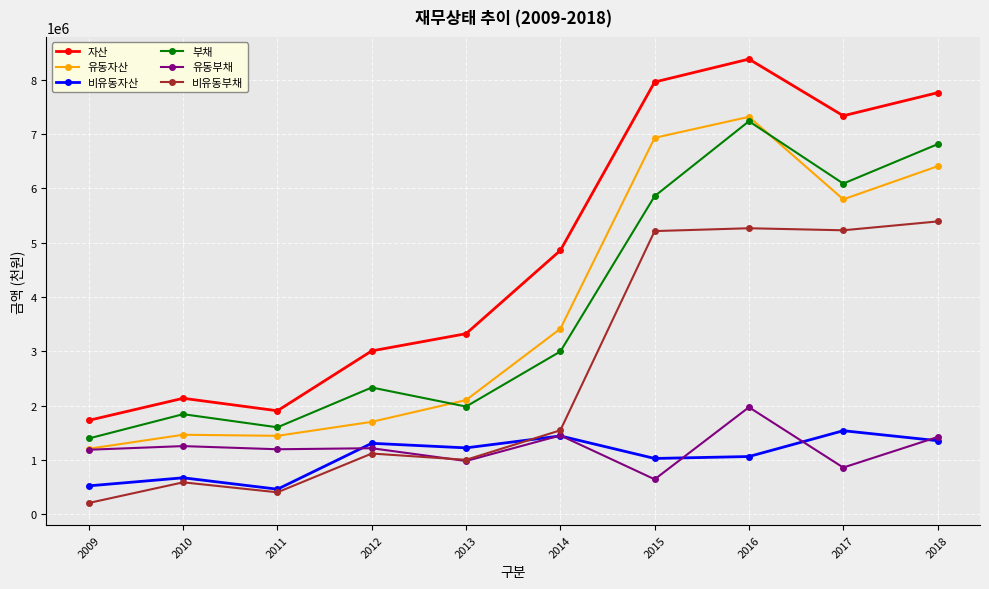

True or false: 비유동부채 and 비유동자산 intersect in this chart.

True